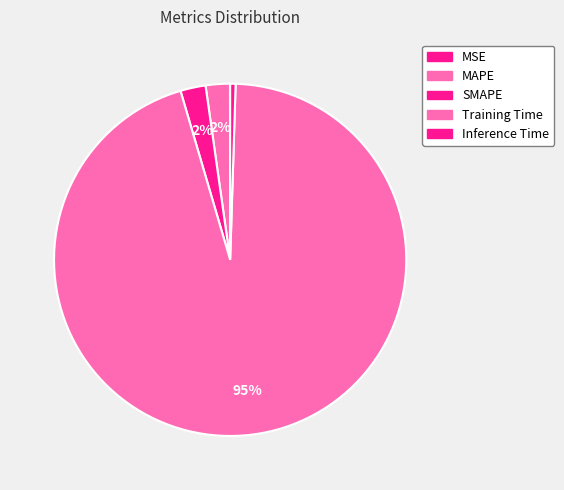

Count the number of slices in the pie.

5